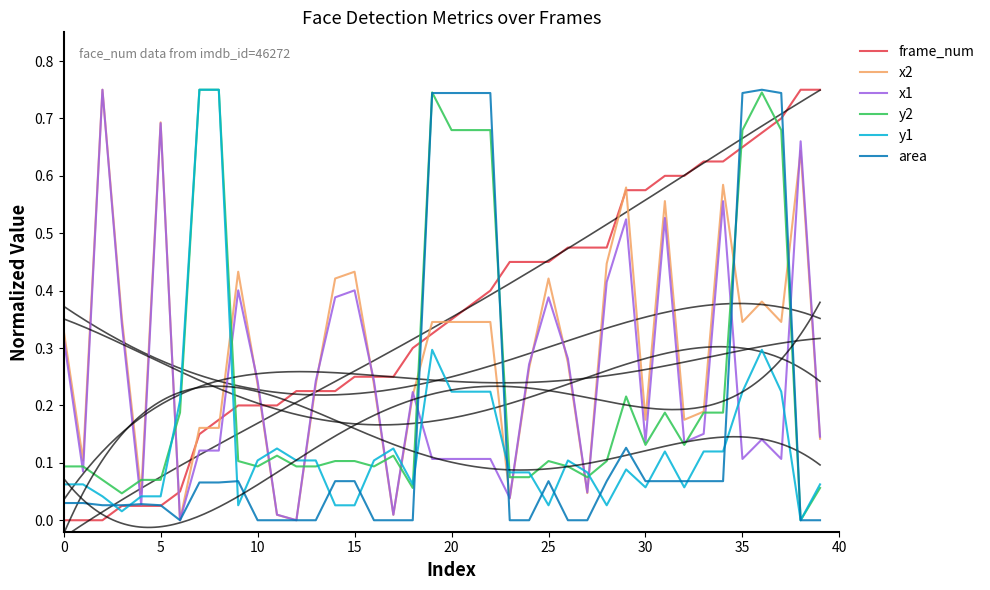

After their last crossing, which series has the higher values: y2 or frame_num?

frame_num